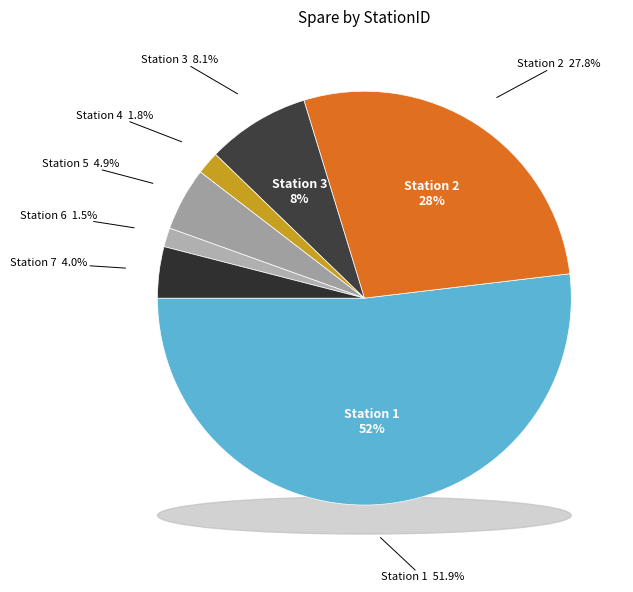

What is the largest slice in the pie chart?

1